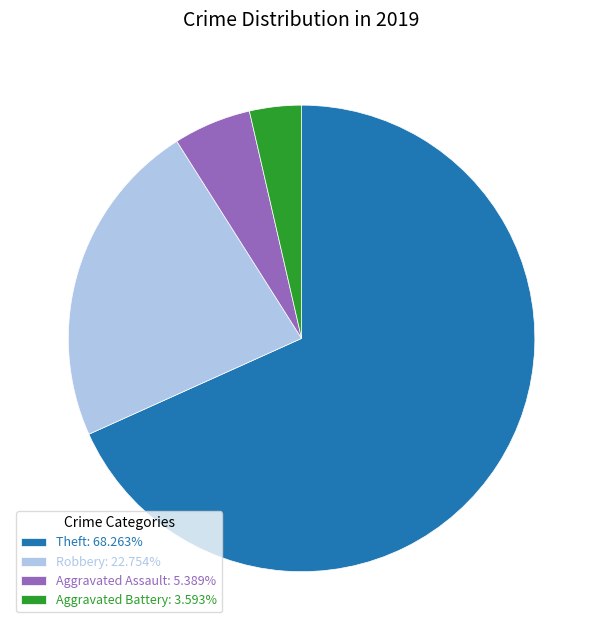

Is Theft: 68.263% the majority of the pie?

Yes